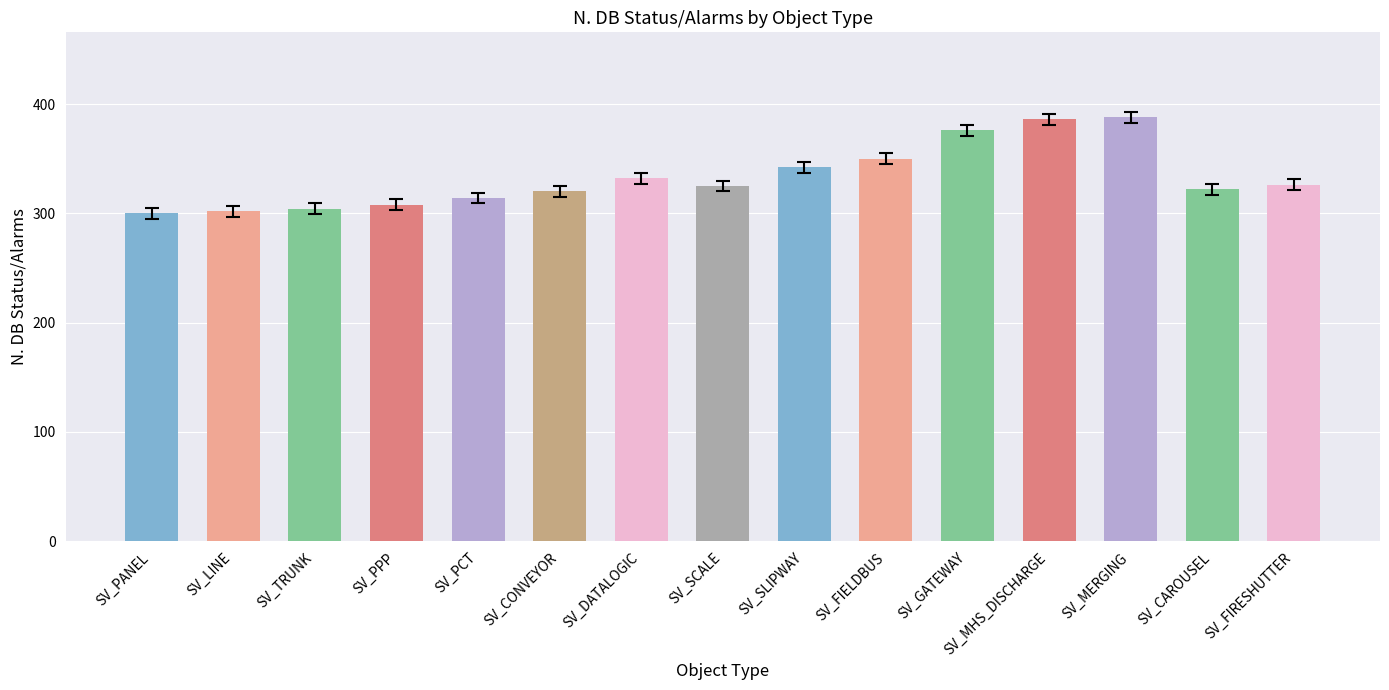

How many bars are there in total?

15